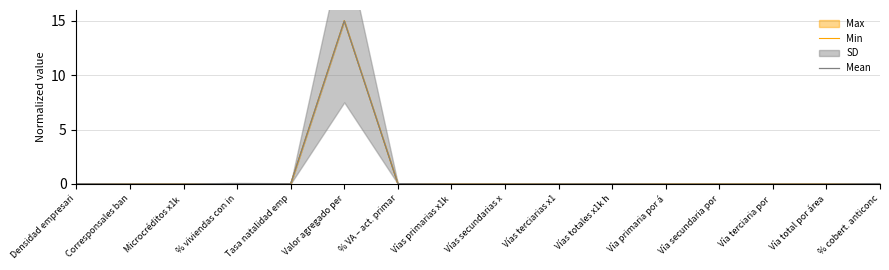

Does the chart have visible grid lines?

Yes